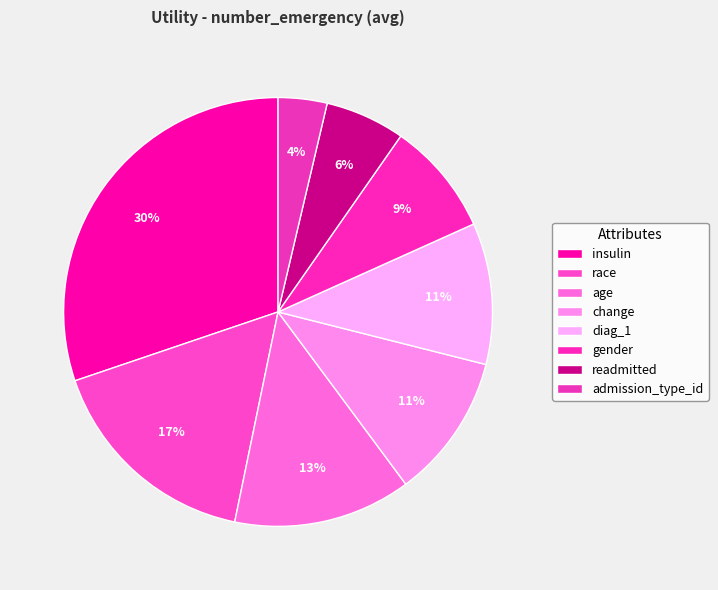

What is the largest slice in the pie chart?

insulin